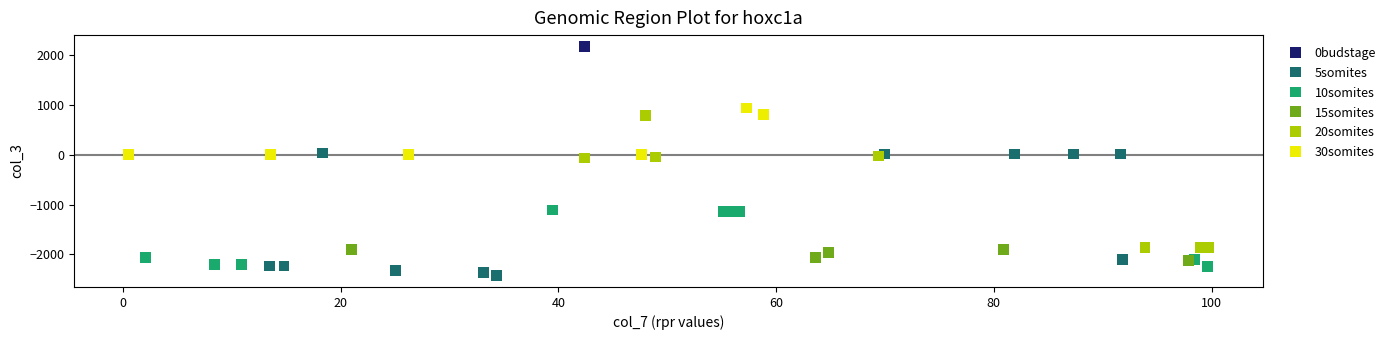

What are all the series names shown in the legend?

0budstage, 5somites, 10somites, 15somites, 20somites, 30somites